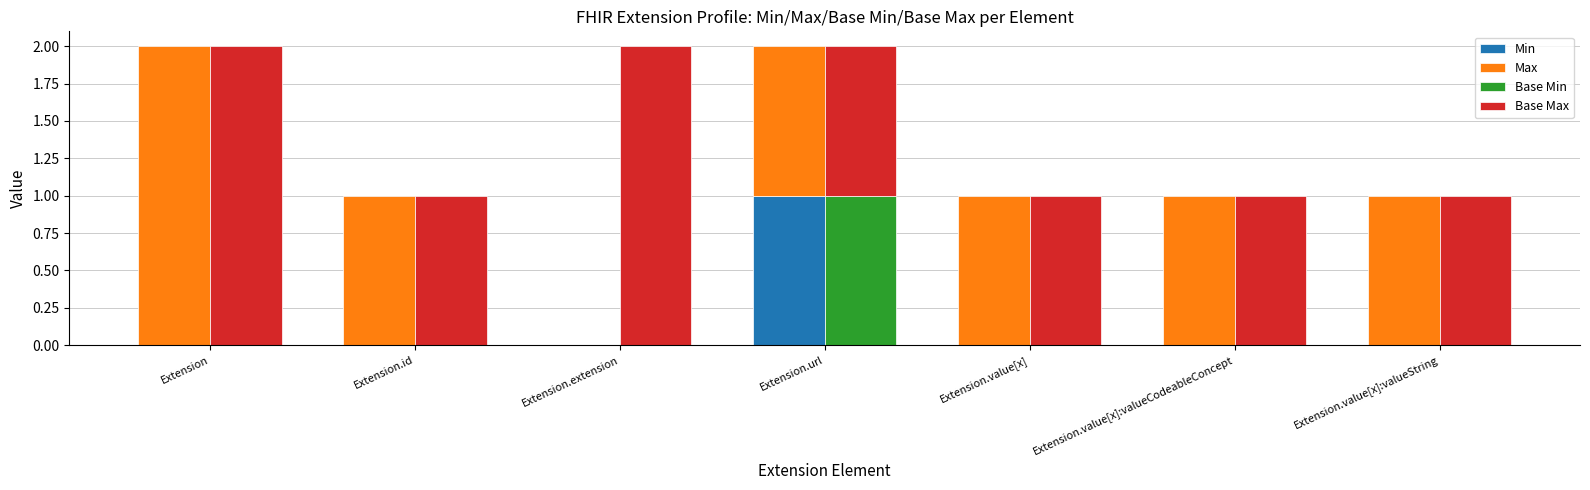

Between Extension.value[x]:valueString and Extension.value[x], which is larger?

Extension.value[x]:valueString